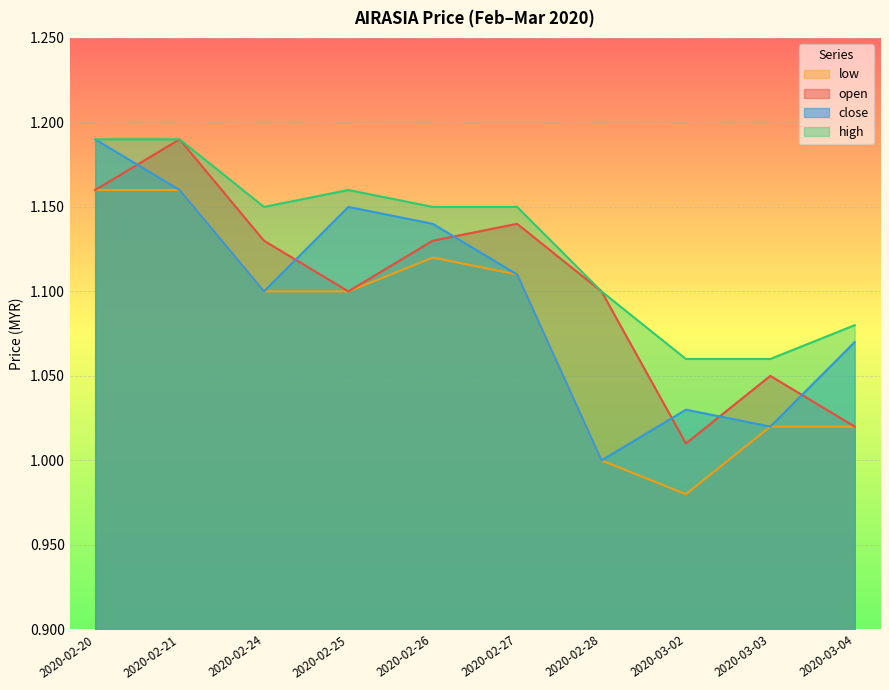

What is the average value of the low series?

1.1